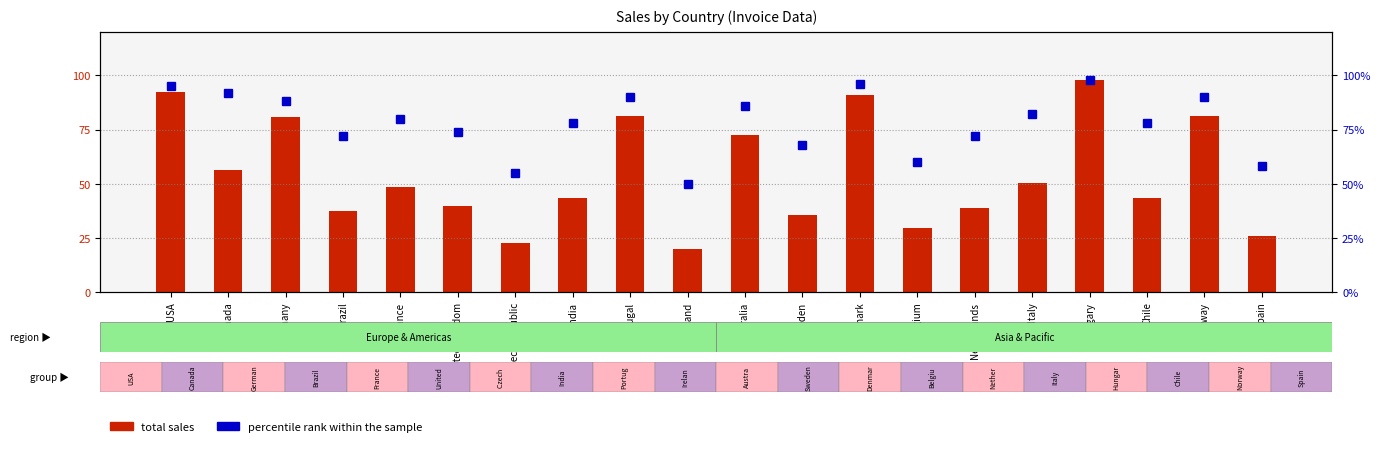

What is the value of the percentile rank within the sample bar at the 15th from the left?

72.0